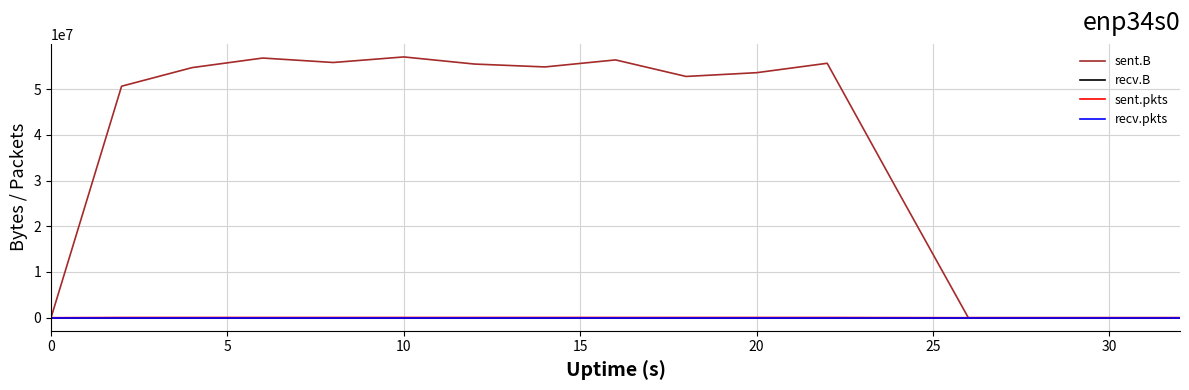

How many lines are shown in the chart?

4